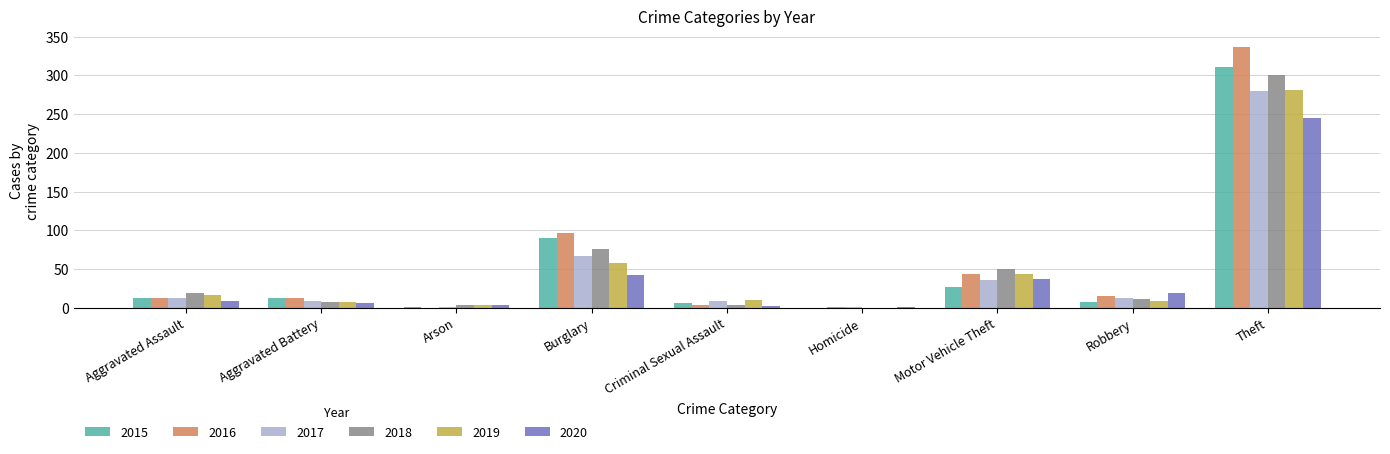

Between Aggravated Assault and Theft, which series saw the biggest shift?

2016